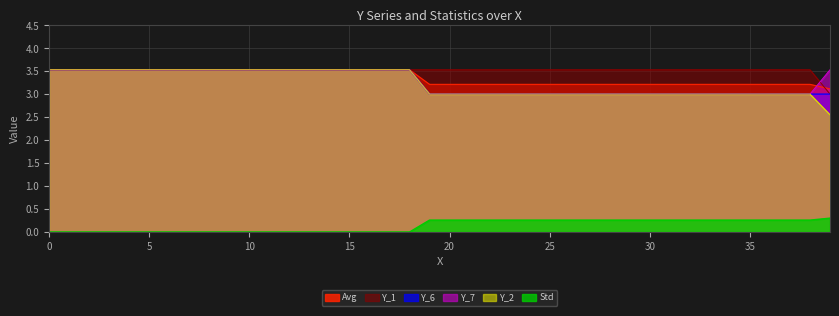

What is the difference between the maximum and minimum values in the Y_1 series?

0.5